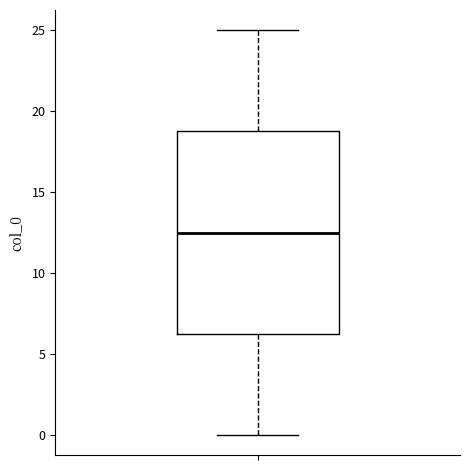

Read this box plot against the y-axis: the position of the median line, the range covered by the box, and the ends of both whiskers. The values are not printed on the chart, so give them approximately, as read against the axis.

median 12.5, box 6.5 to 19.0, whiskers 0.0 to 25.0